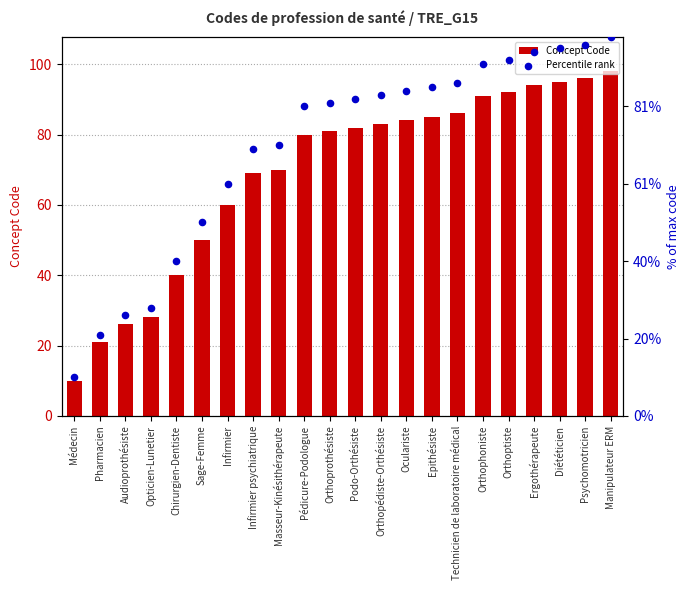

Is the value of Concept Code at Audioprothésiste greater than the value of Percentile rank at Audioprothésiste?

No